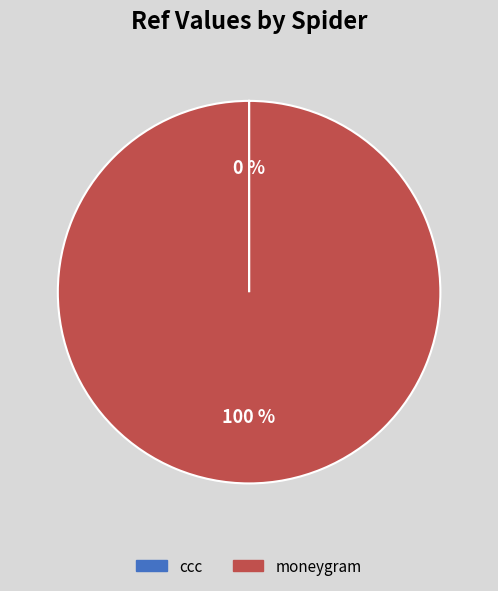

To the nearest percent, what percentage of the pie is moneygram?

100%